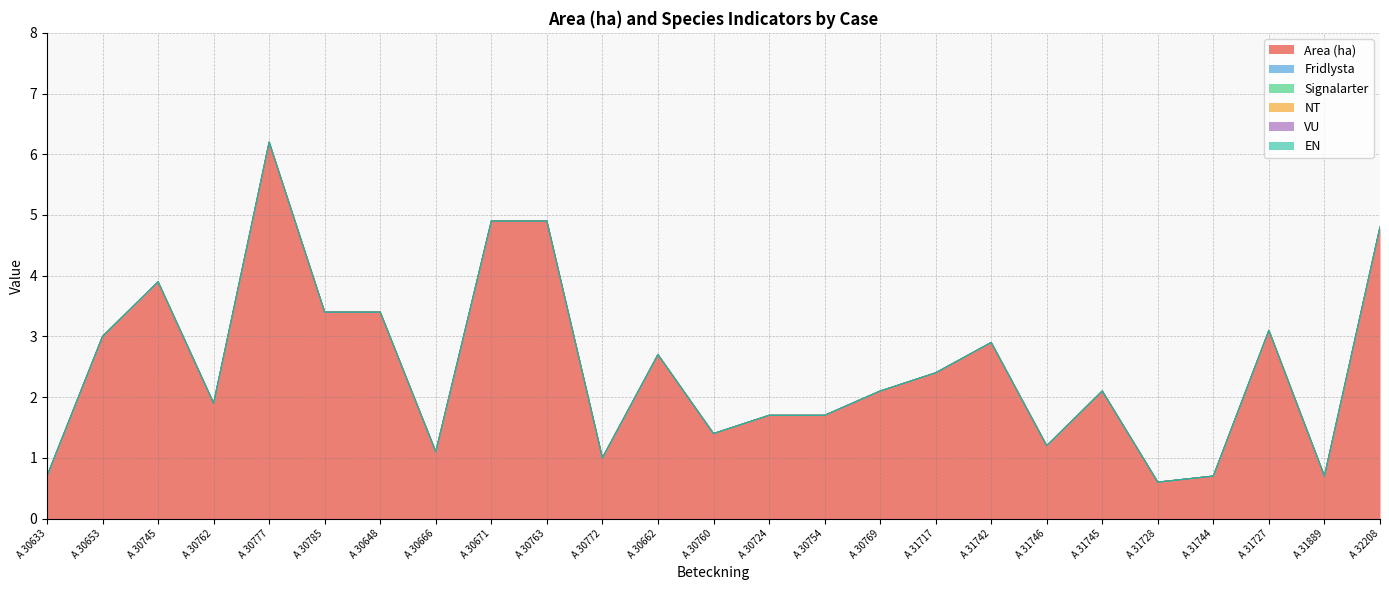

How many data points does each series have?

25